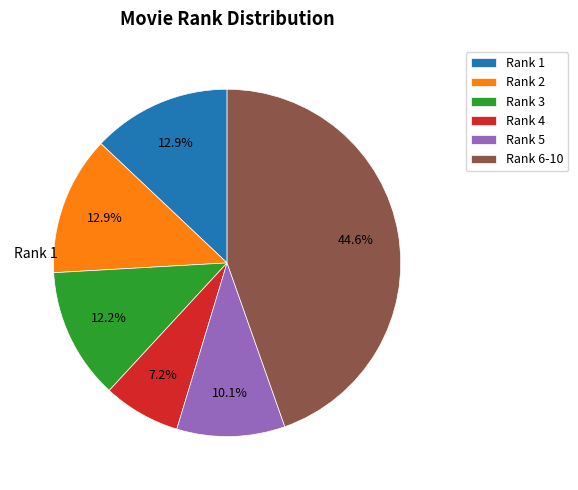

Which category has the smallest portion of the pie?

Rank 4